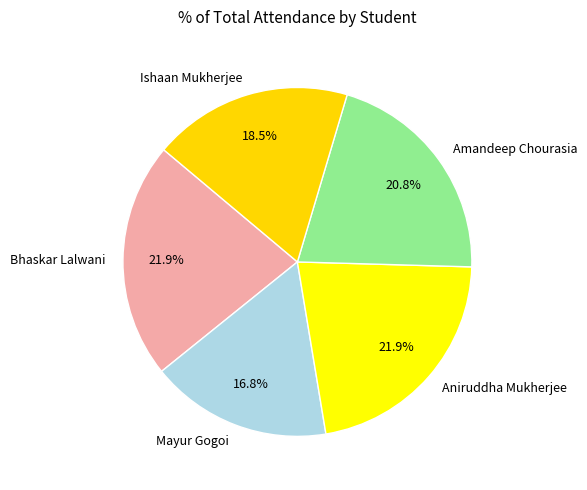

Count the number of slices in the pie.

5